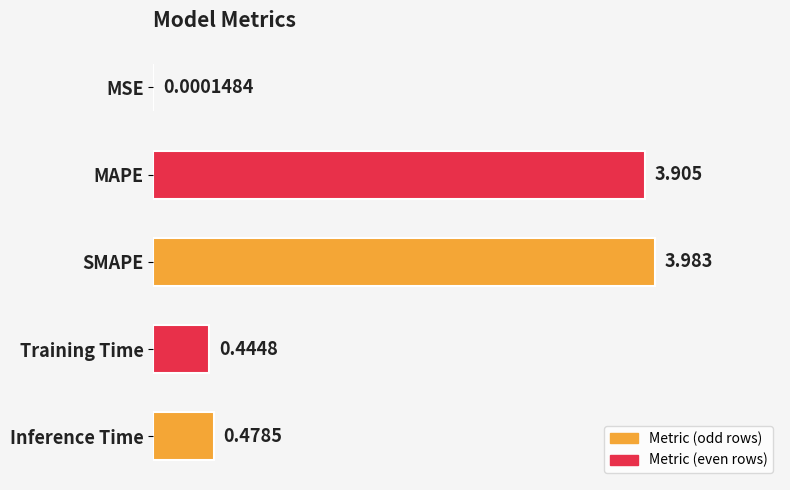

At which label is the value closest to 1?

Inference Time